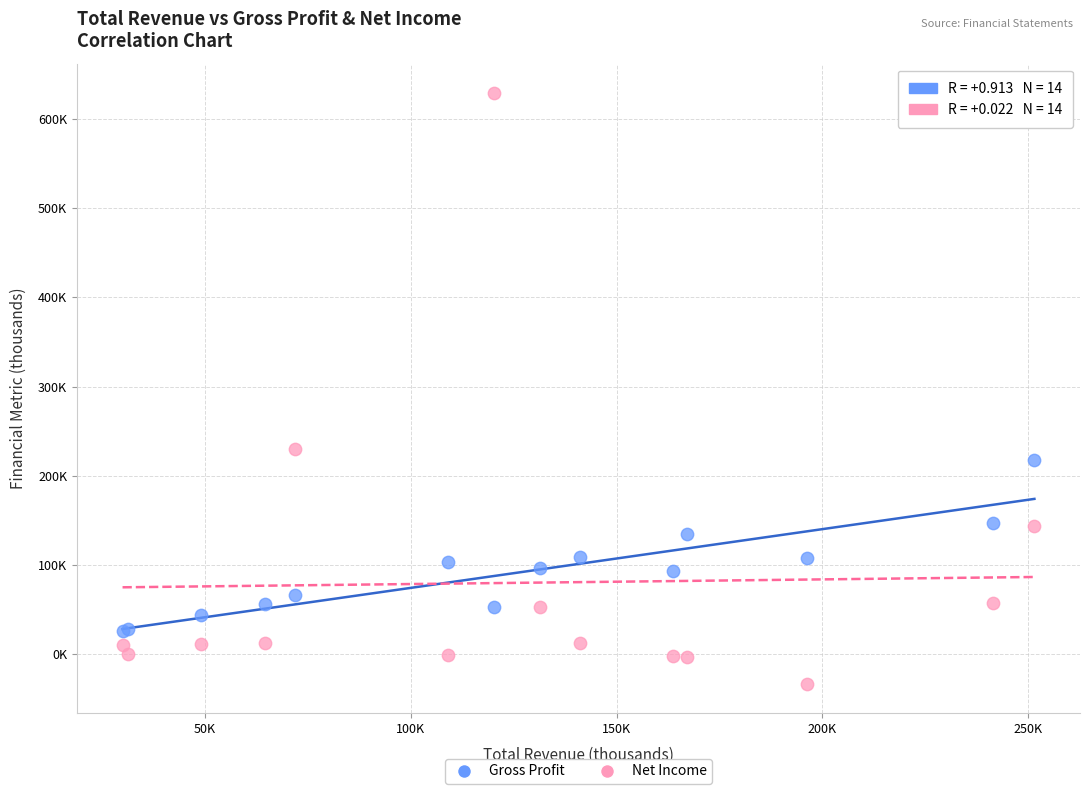

What are all the series names shown in the legend?

Gross Profit, Net Income